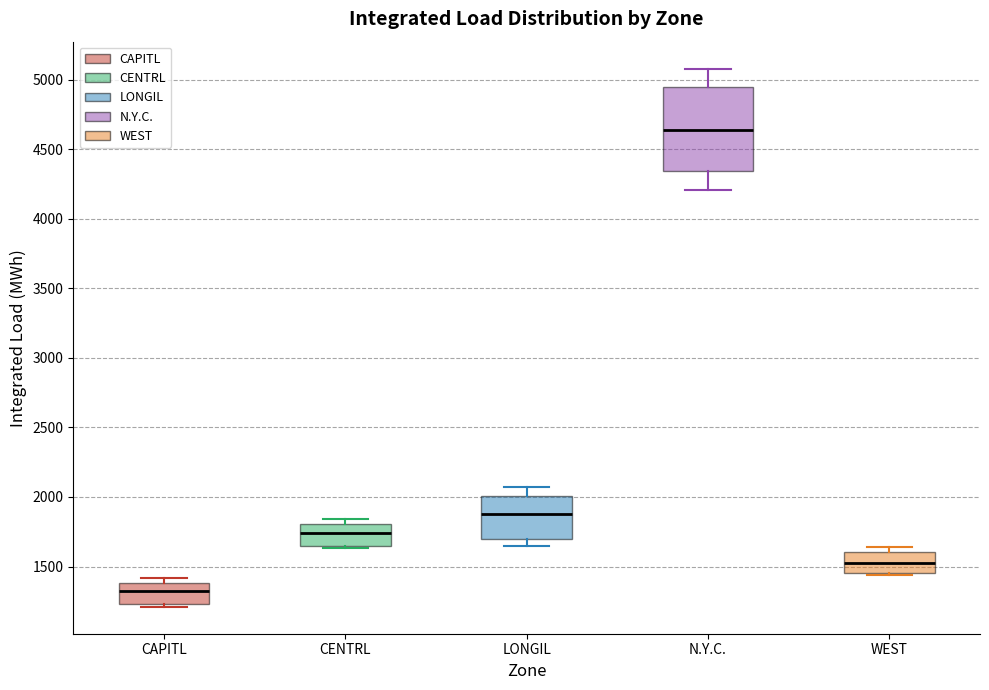

Which box's median line is the lowest?

CAPITL